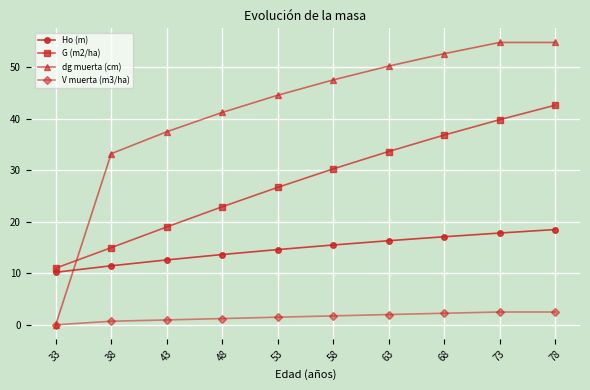

Does the chart display data point markers on the line(s)?

Yes